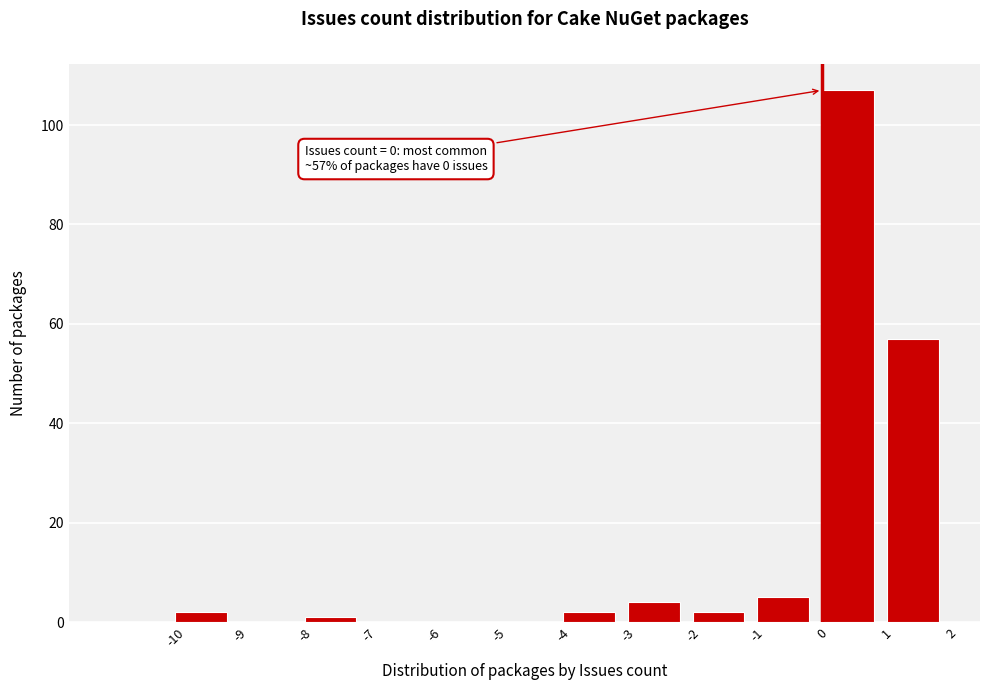

Over which range of the x-axis is the bar tallest?

0 to 1